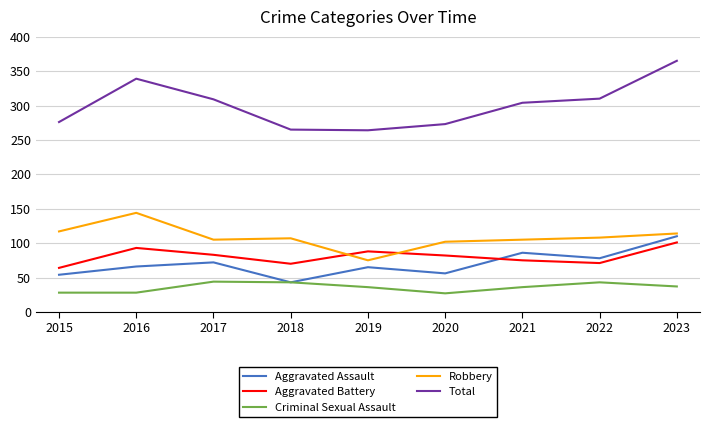

True or false: Total and Aggravated Assault cross at least once.

False